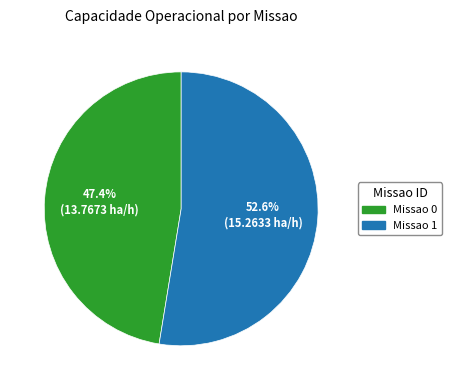

To the nearest percent, what is the difference between the largest and smallest slice percentages?

5%